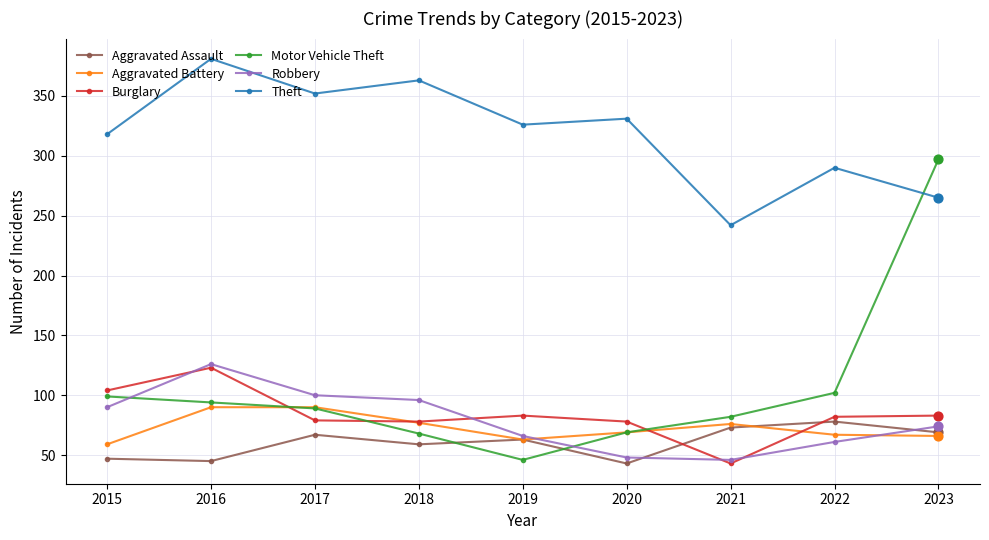

Which series changed the most between 2021 and 2022?

Theft